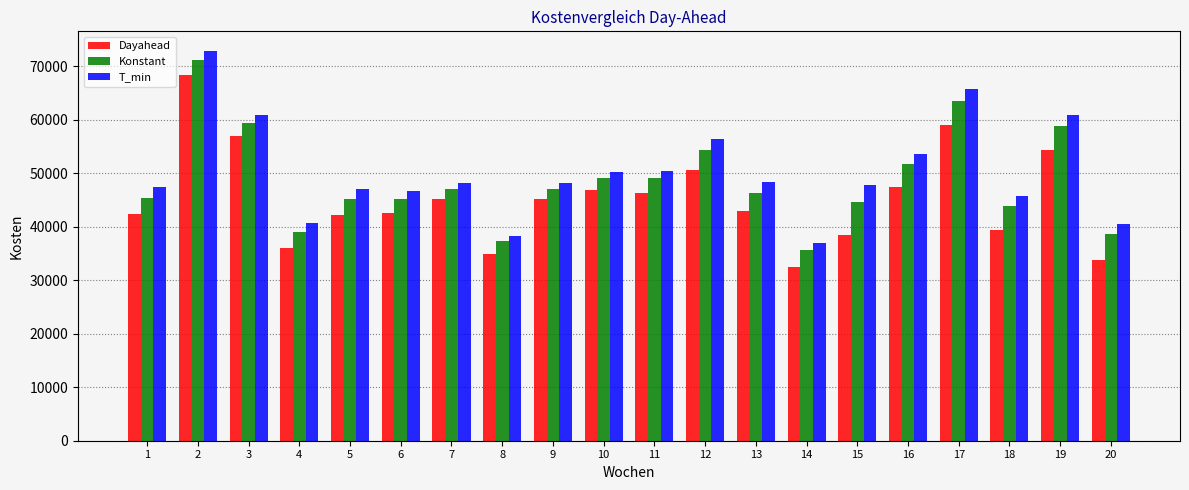

What is the total value across all series at 11?

145822.4